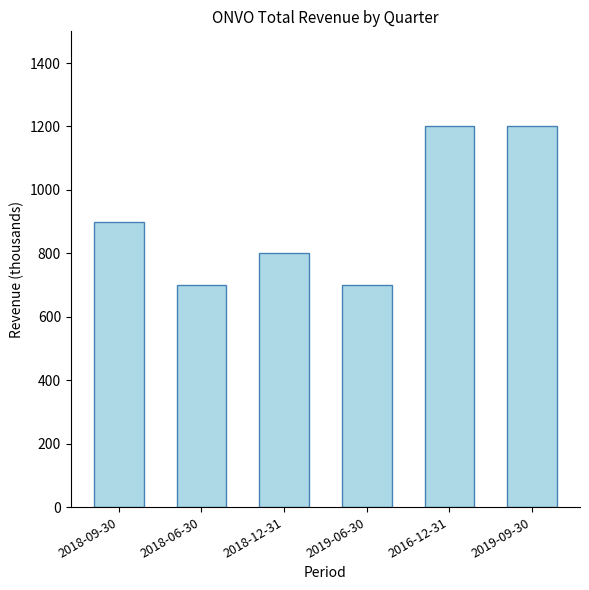

The value at 2018-12-31 is 800. True or false?

True